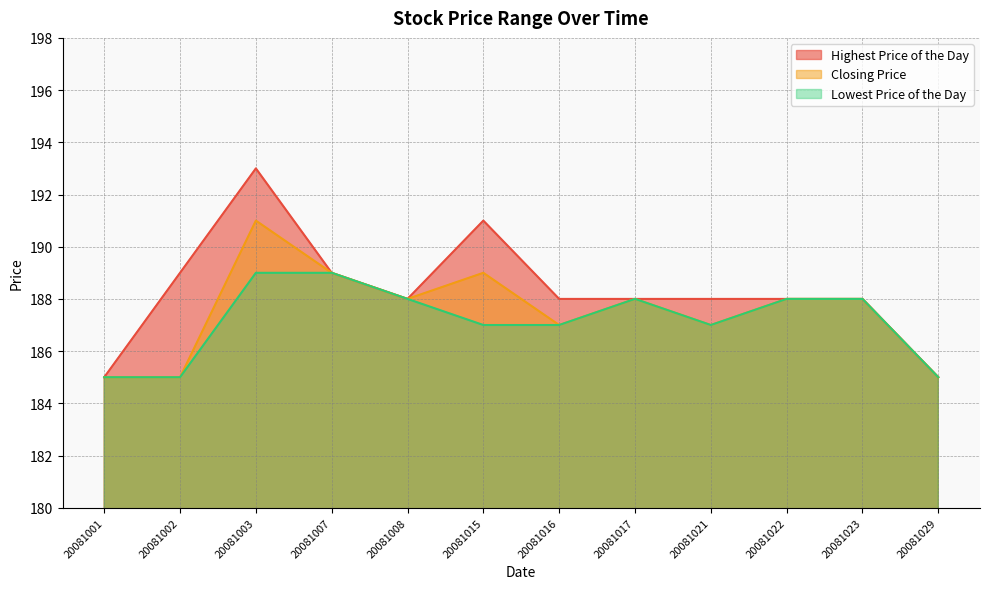

At 20081029, list the series in order from smallest to largest.

Highest Price of the Day, Closing Price, Lowest Price of the Day